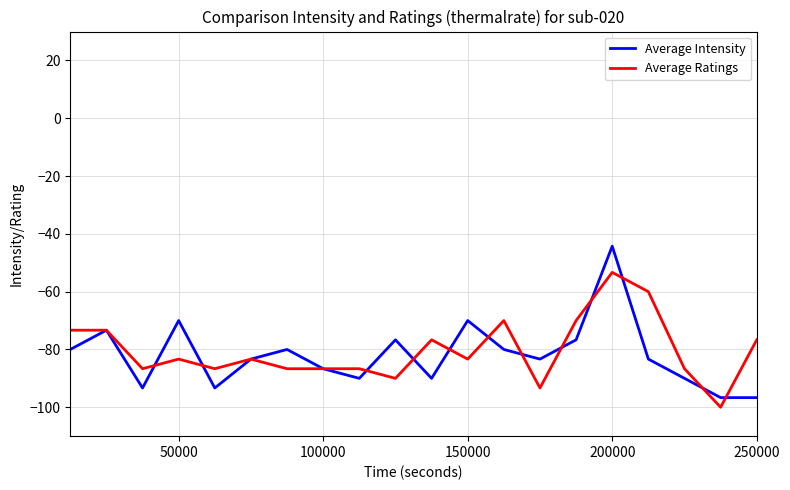

Reading left to right, extract all data points from this chart.

Average Intensity: -80.0	-73.3	-93.3	-70.0	-93.3	-83.3	-80.0	-86.7	-90.0	-76.7	-90.0	-70.0	-80.0	-83.3	-76.7	-44.3	-83.3	-90.0	-96.7	-96.7
Average Ratings: -73.3	-73.3	-86.7	-83.3	-86.7	-83.3	-86.7	-86.7	-86.7	-90.0	-76.7	-83.3	-70.0	-93.3	-70.0	-53.3	-60.0	-86.7	-100.0	-76.7